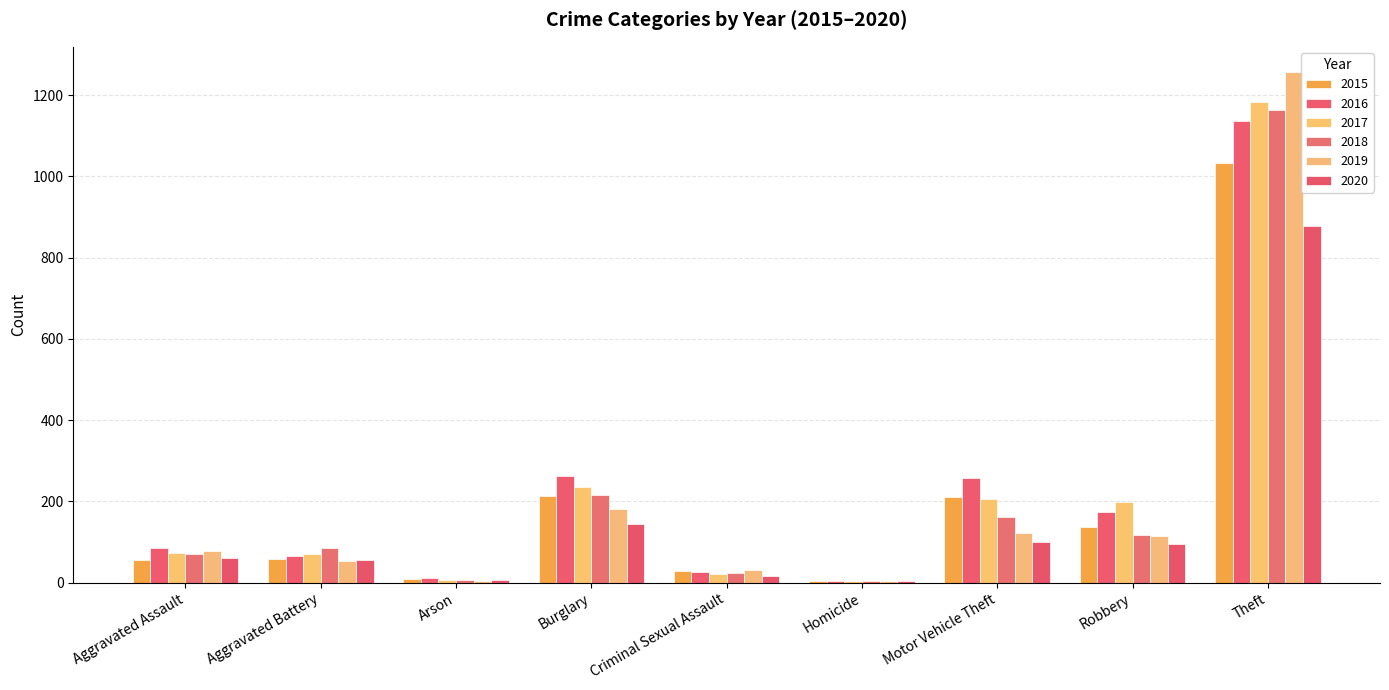

What is the label of the 6th bar from the left?

Homicide